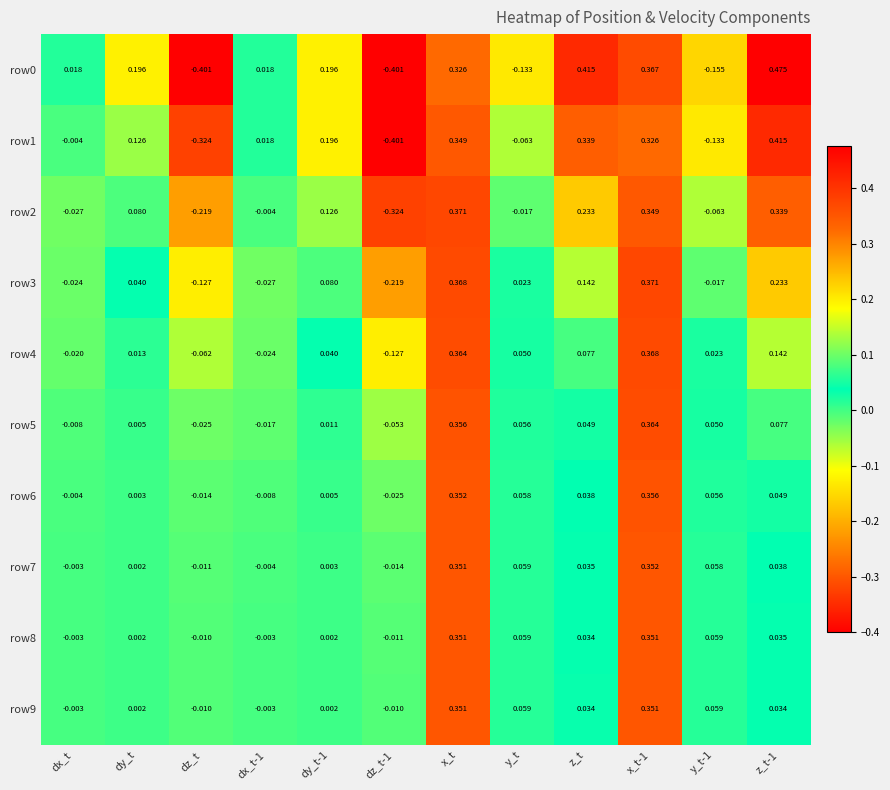

At which label is row4 closest to 0?

dy_t